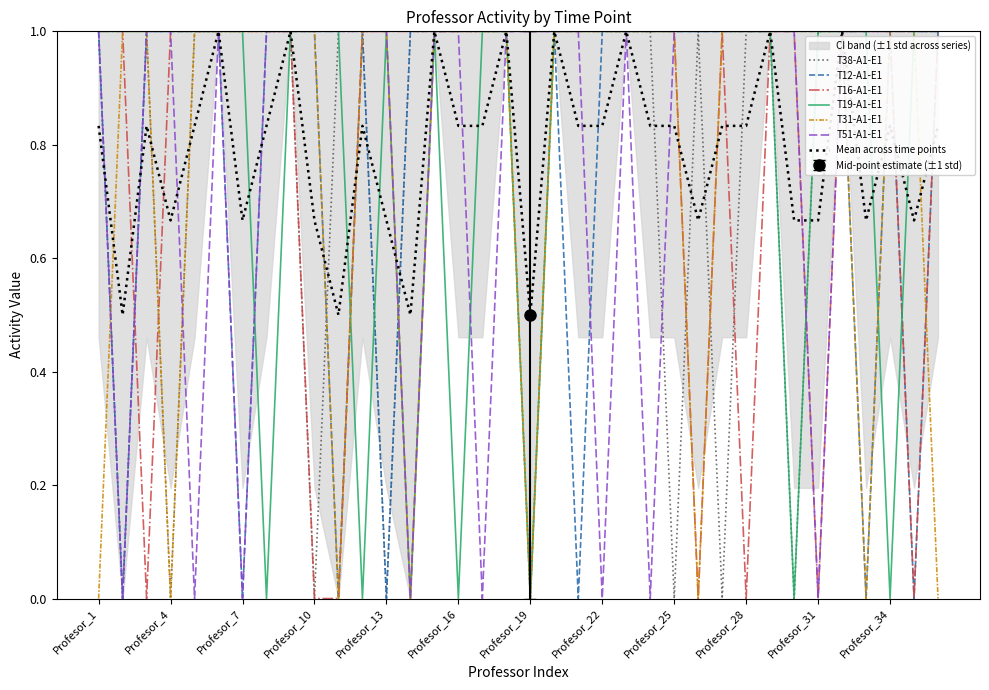

How many lines are shown in the chart?

6